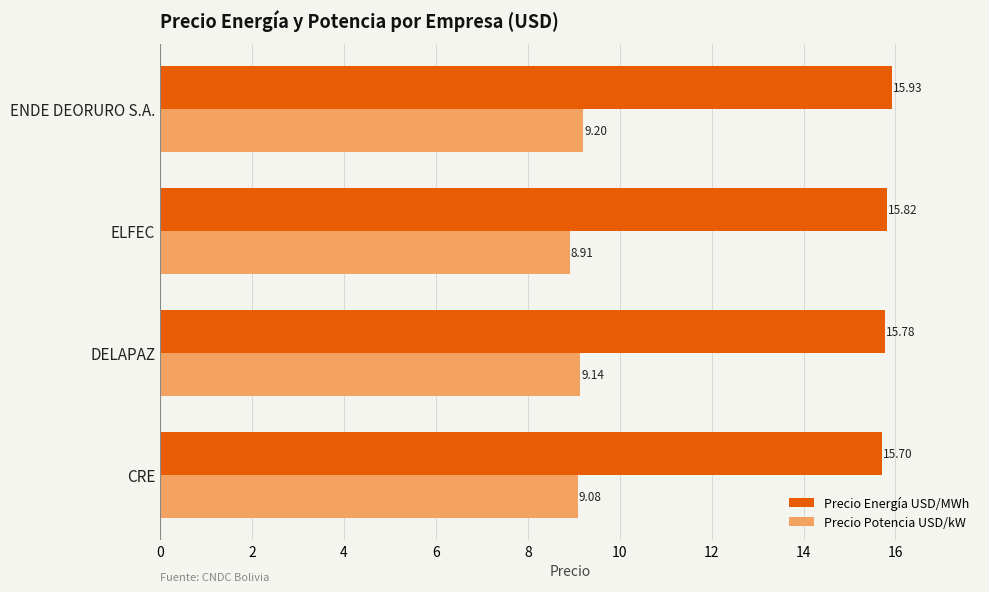

At which label is Precio Potencia USD/kW closest to 9?

CRE